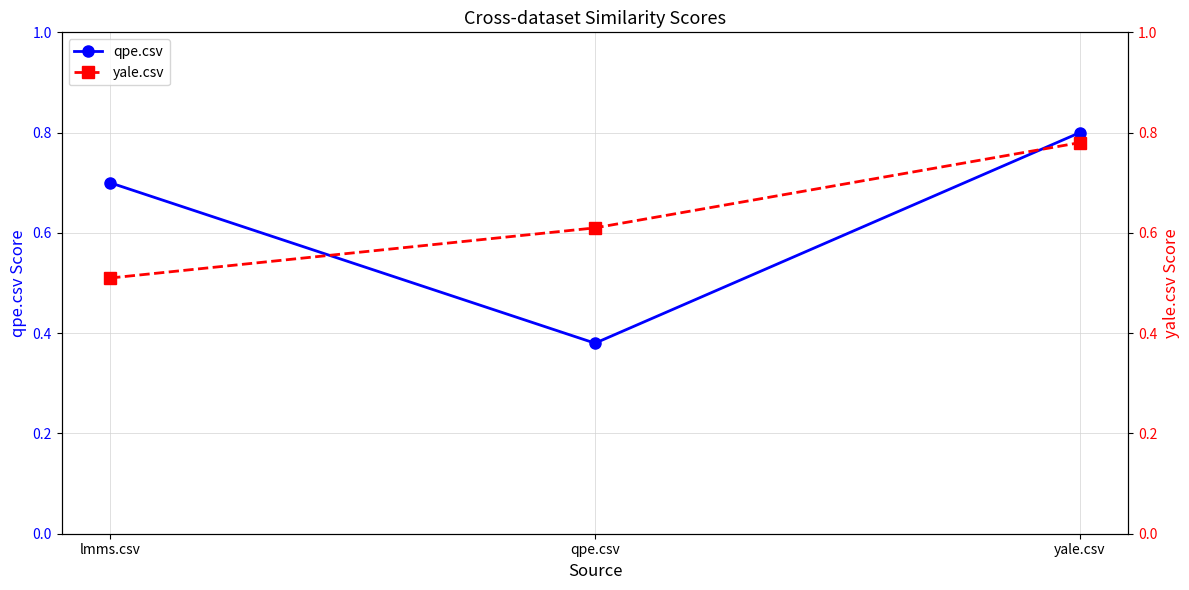

What is the value of the qpe.csv point at the 1st from the left?

0.7